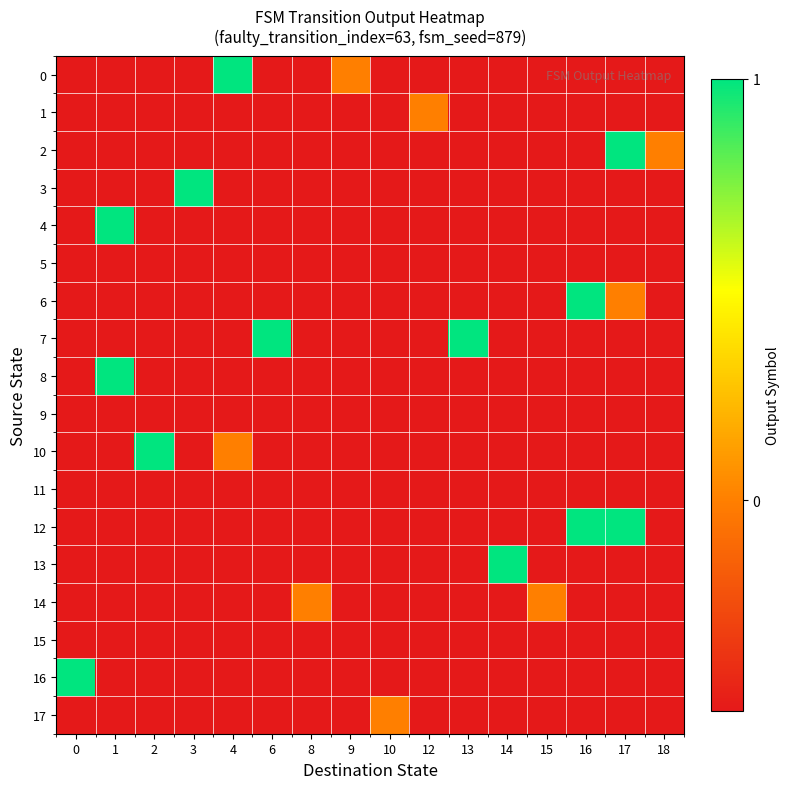

Reading right to left, what are all the values shown in this chart?

0: 18=-0.5	17=-0.5	16=-0.5	15=-0.5	14=-0.5	13=-0.5	12=-0.5	10=-0.5	9=0.0	8=-0.5	6=-0.5	4=1.0	3=-0.5	2=-0.5	1=-0.5	0=-0.5
1: 18=-0.5	17=-0.5	16=-0.5	15=-0.5	14=-0.5	13=-0.5	12=0.0	10=-0.5	9=-0.5	8=-0.5	6=-0.5	4=-0.5	3=-0.5	2=-0.5	1=-0.5	0=-0.5
2: 18=0.0	17=1.0	16=-0.5	15=-0.5	14=-0.5	13=-0.5	12=-0.5	10=-0.5	9=-0.5	8=-0.5	6=-0.5	4=-0.5	3=-0.5	2=-0.5	1=-0.5	0=-0.5
3: 18=-0.5	17=-0.5	16=-0.5	15=-0.5	14=-0.5	13=-0.5	12=-0.5	10=-0.5	9=-0.5	8=-0.5	6=-0.5	4=-0.5	3=1.0	2=-0.5	1=-0.5	0=-0.5
4: 18=-0.5	17=-0.5	16=-0.5	15=-0.5	14=-0.5	13=-0.5	12=-0.5	10=-0.5	9=-0.5	8=-0.5	6=-0.5	4=-0.5	3=-0.5	2=-0.5	1=1.0	0=-0.5
5: 18=-0.5	17=-0.5	16=-0.5	15=-0.5	14=-0.5	13=-0.5	12=-0.5	10=-0.5	9=-0.5	8=-0.5	6=-0.5	4=-0.5	3=-0.5	2=-0.5	1=-0.5	0=-0.5
6: 18=-0.5	17=0.0	16=1.0	15=-0.5	14=-0.5	13=-0.5	12=-0.5	10=-0.5	9=-0.5	8=-0.5	6=-0.5	4=-0.5	3=-0.5	2=-0.5	1=-0.5	0=-0.5
7: 18=-0.5	17=-0.5	16=-0.5	15=-0.5	14=-0.5	13=1.0	12=-0.5	10=-0.5	9=-0.5	8=-0.5	6=1.0	4=-0.5	3=-0.5	2=-0.5	1=-0.5	0=-0.5
8: 18=-0.5	17=-0.5	16=-0.5	15=-0.5	14=-0.5	13=-0.5	12=-0.5	10=-0.5	9=-0.5	8=-0.5	6=-0.5	4=-0.5	3=-0.5	2=-0.5	1=1.0	0=-0.5
9: 18=-0.5	17=-0.5	16=-0.5	15=-0.5	14=-0.5	13=-0.5	12=-0.5	10=-0.5	9=-0.5	8=-0.5	6=-0.5	4=-0.5	3=-0.5	2=-0.5	1=-0.5	0=-0.5
10: 18=-0.5	17=-0.5	16=-0.5	15=-0.5	14=-0.5	13=-0.5	12=-0.5	10=-0.5	9=-0.5	8=-0.5	6=-0.5	4=0.0	3=-0.5	2=1.0	1=-0.5	0=-0.5
11: 18=-0.5	17=-0.5	16=-0.5	15=-0.5	14=-0.5	13=-0.5	12=-0.5	10=-0.5	9=-0.5	8=-0.5	6=-0.5	4=-0.5	3=-0.5	2=-0.5	1=-0.5	0=-0.5
12: 18=-0.5	17=1.0	16=1.0	15=-0.5	14=-0.5	13=-0.5	12=-0.5	10=-0.5	9=-0.5	8=-0.5	6=-0.5	4=-0.5	3=-0.5	2=-0.5	1=-0.5	0=-0.5
13: 18=-0.5	17=-0.5	16=-0.5	15=-0.5	14=1.0	13=-0.5	12=-0.5	10=-0.5	9=-0.5	8=-0.5	6=-0.5	4=-0.5	3=-0.5	2=-0.5	1=-0.5	0=-0.5
14: 18=-0.5	17=-0.5	16=-0.5	15=0.0	14=-0.5	13=-0.5	12=-0.5	10=-0.5	9=-0.5	8=0.0	6=-0.5	4=-0.5	3=-0.5	2=-0.5	1=-0.5	0=-0.5
15: 18=-0.5	17=-0.5	16=-0.5	15=-0.5	14=-0.5	13=-0.5	12=-0.5	10=-0.5	9=-0.5	8=-0.5	6=-0.5	4=-0.5	3=-0.5	2=-0.5	1=-0.5	0=-0.5
16: 18=-0.5	17=-0.5	16=-0.5	15=-0.5	14=-0.5	13=-0.5	12=-0.5	10=-0.5	9=-0.5	8=-0.5	6=-0.5	4=-0.5	3=-0.5	2=-0.5	1=-0.5	0=1.0
17: 18=-0.5	17=-0.5	16=-0.5	15=-0.5	14=-0.5	13=-0.5	12=-0.5	10=0.0	9=-0.5	8=-0.5	6=-0.5	4=-0.5	3=-0.5	2=-0.5	1=-0.5	0=-0.5